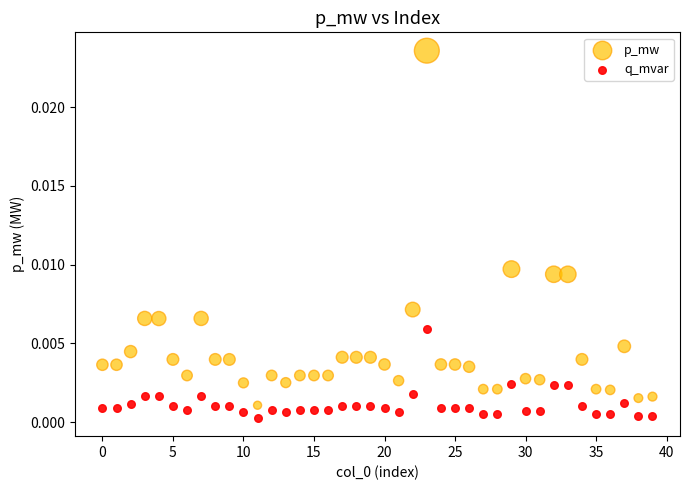

Which series reaches the maximum Y coordinate?

p_mw